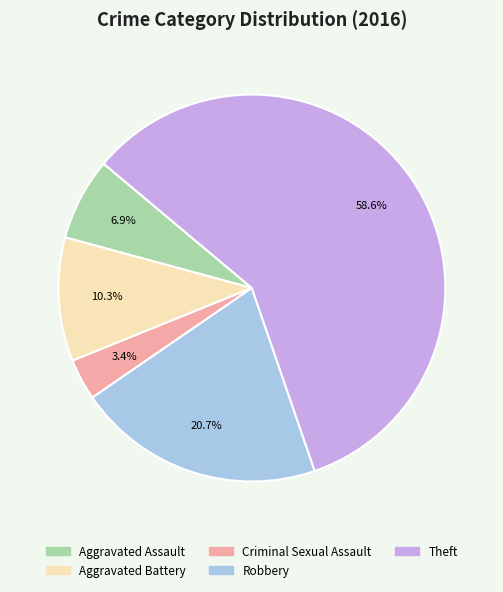

What is the smallest slice in the pie chart?

Criminal Sexual Assault